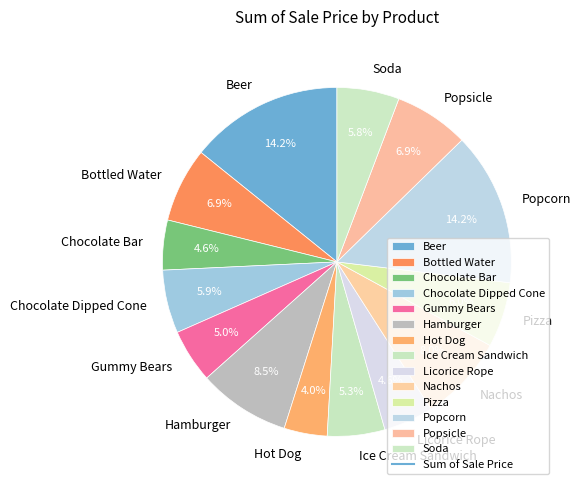

Does Hamburger represent more than half of the total?

No